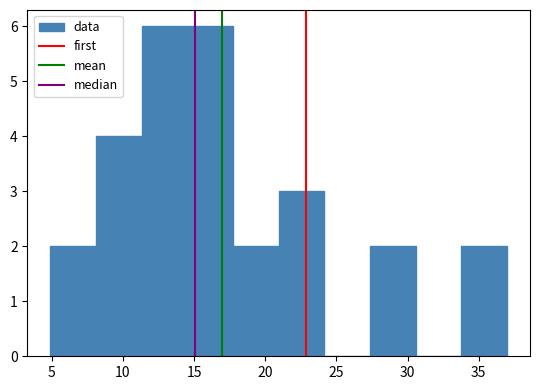

Reading left to right, transcribe this chart: for each bar, give the range it covers on the x-axis and its height. Neither the bar edges nor the heights are printed on the chart, so give them approximately, as read against the axes.

5.0 to 8.0: 2
8.0 to 11.5: 4
11.5 to 14.5: 6
14.5 to 17.5: 6
17.5 to 21.0: 2
21.0 to 24.0: 3
24.0 to 27.5: 0
27.5 to 30.5: 2
30.5 to 34.0: 0
34.0 to 37.0: 2